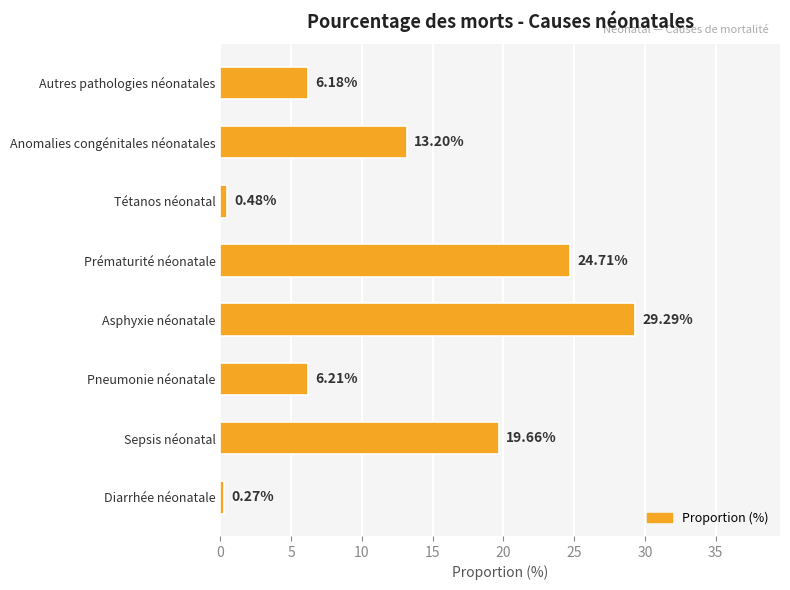

What is the average value?

12.5